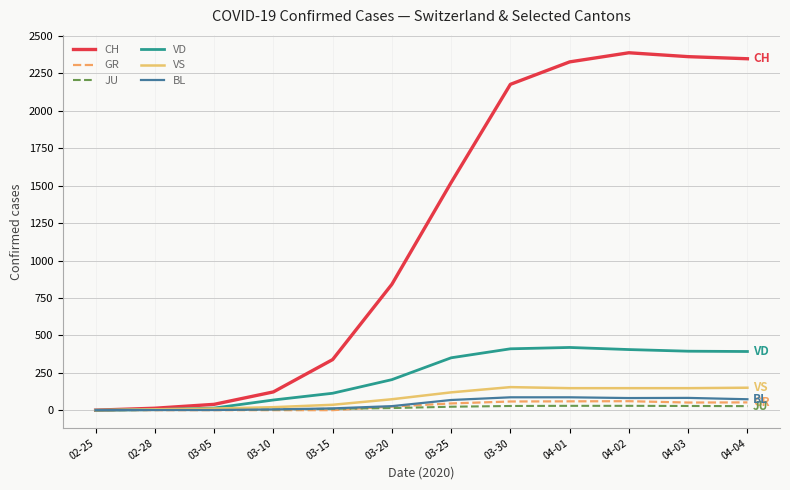

At how many categories does at least one series exceed 1374?

6